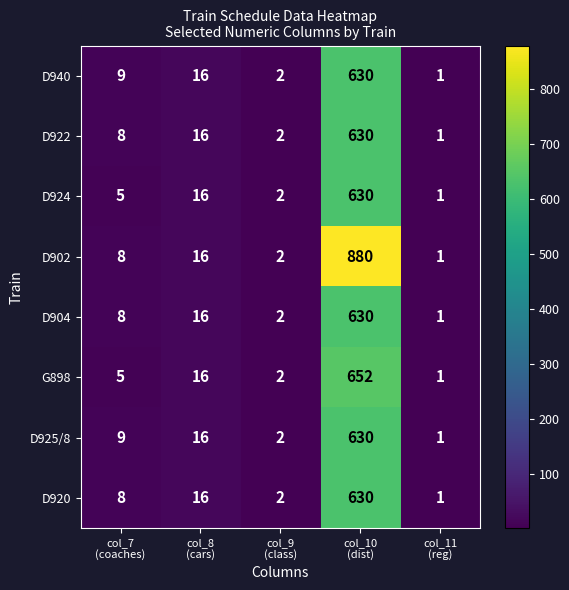

What is the difference between the maximum and minimum values in the D924 series?

629